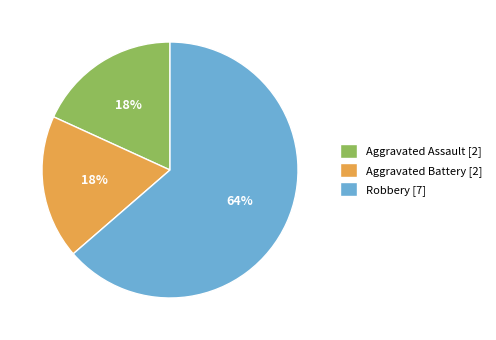

Do Robbery [7] and Aggravated Battery [2] together represent more than half of the pie?

Yes